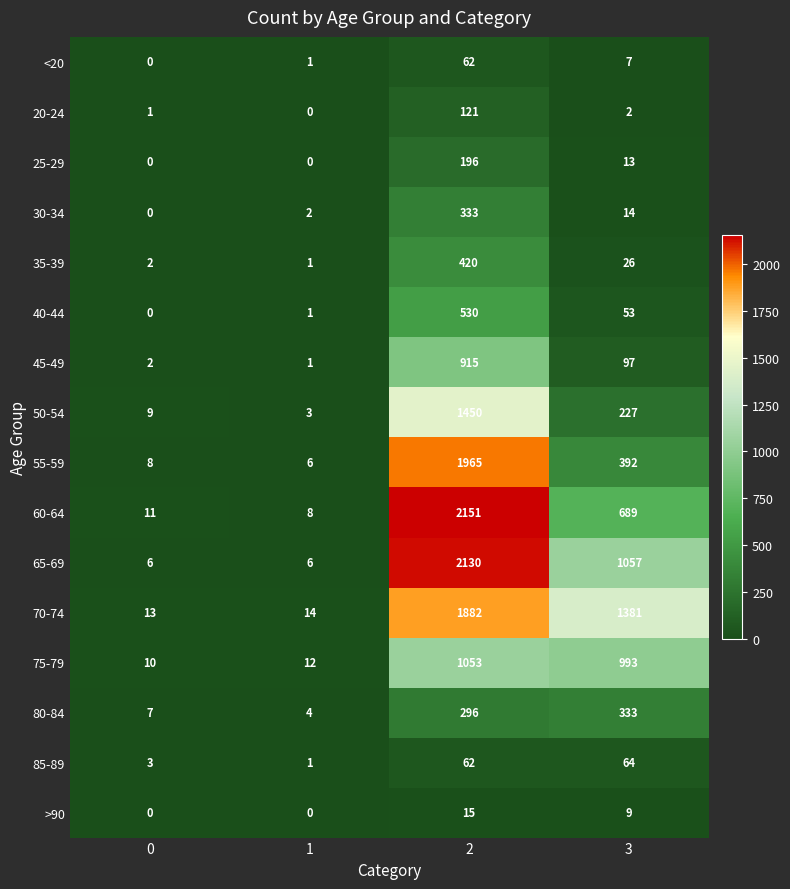

What is the difference between the 60-64 values at 1 and 0?

3